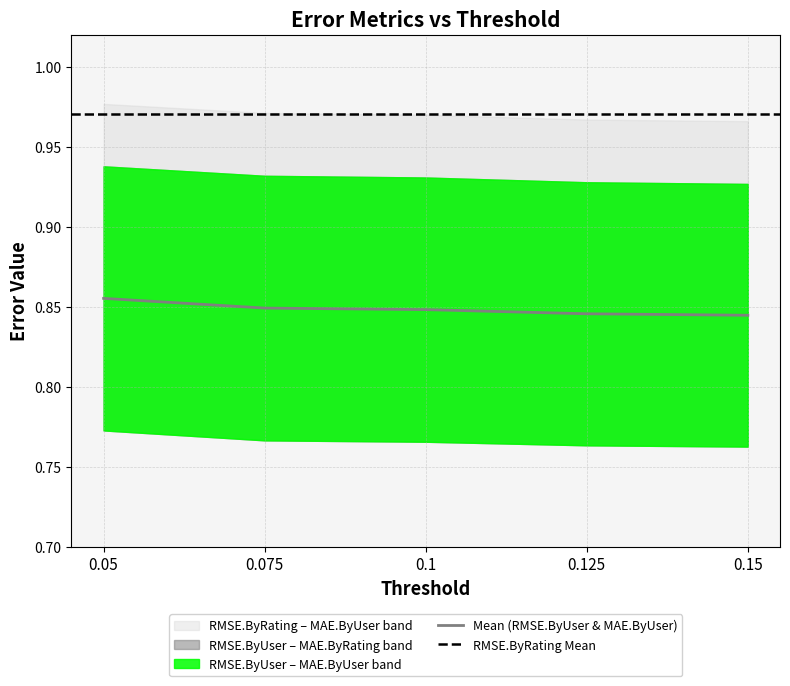

Which category has the highest value across all series?

0.05